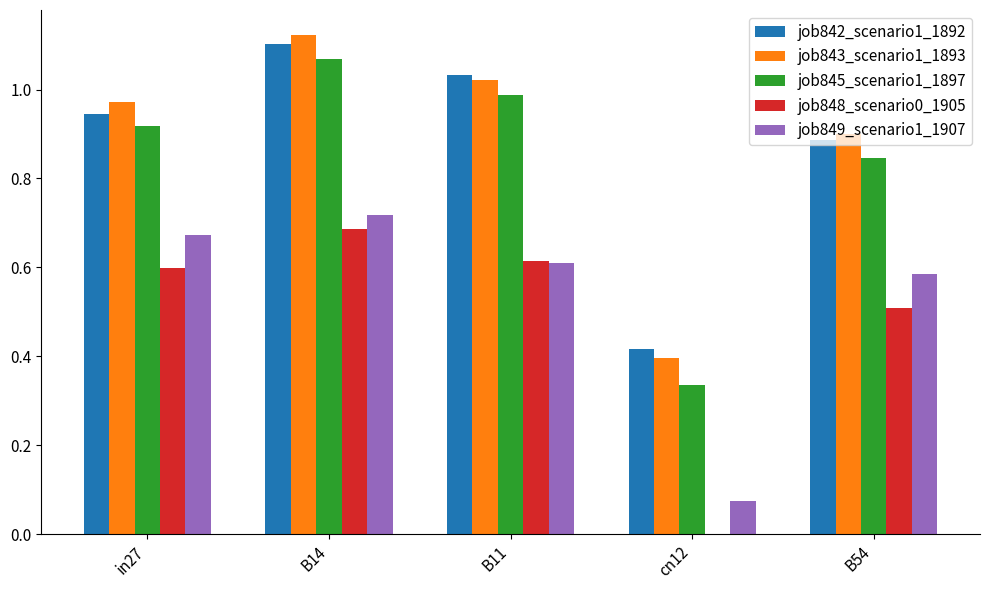

Which series has the widest spread of values?

job845_scenario1_1897